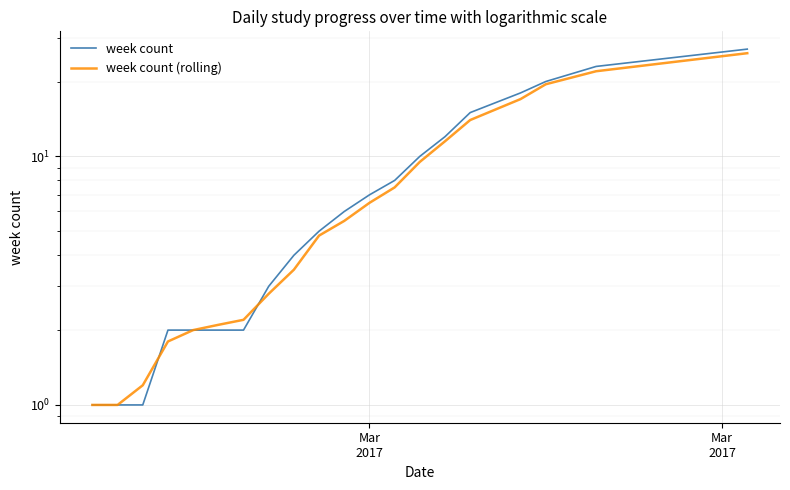

What is the maximum value shown in the chart?

27.0